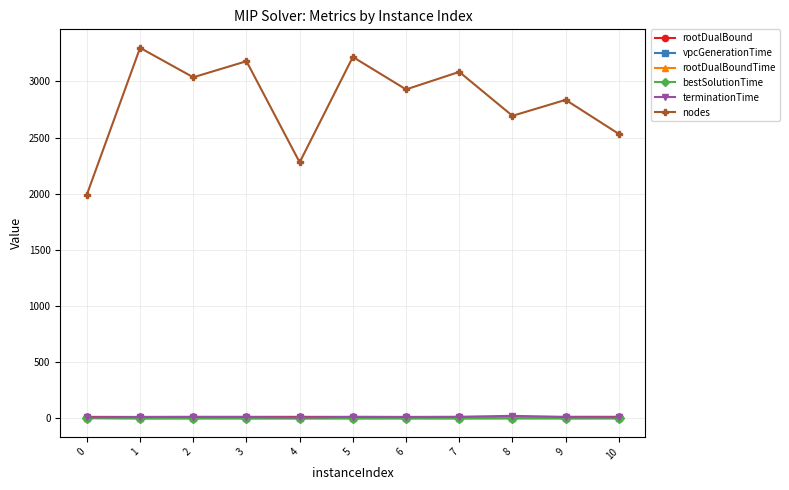

What is the average value of the bestSolutionTime series?

1.6